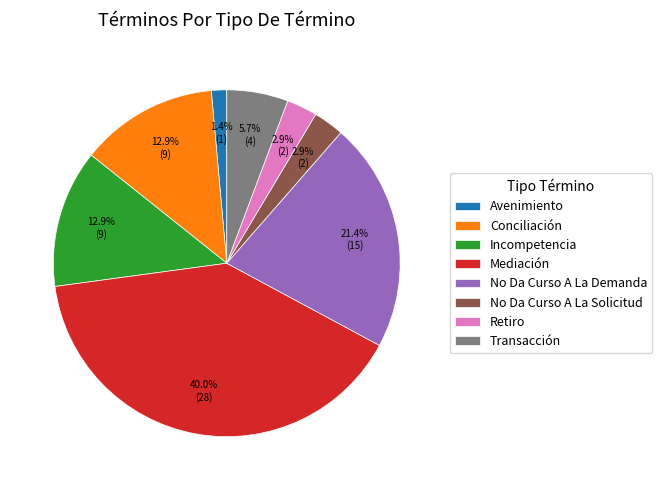

To the nearest percent, what portion does Transacción represent?

6%